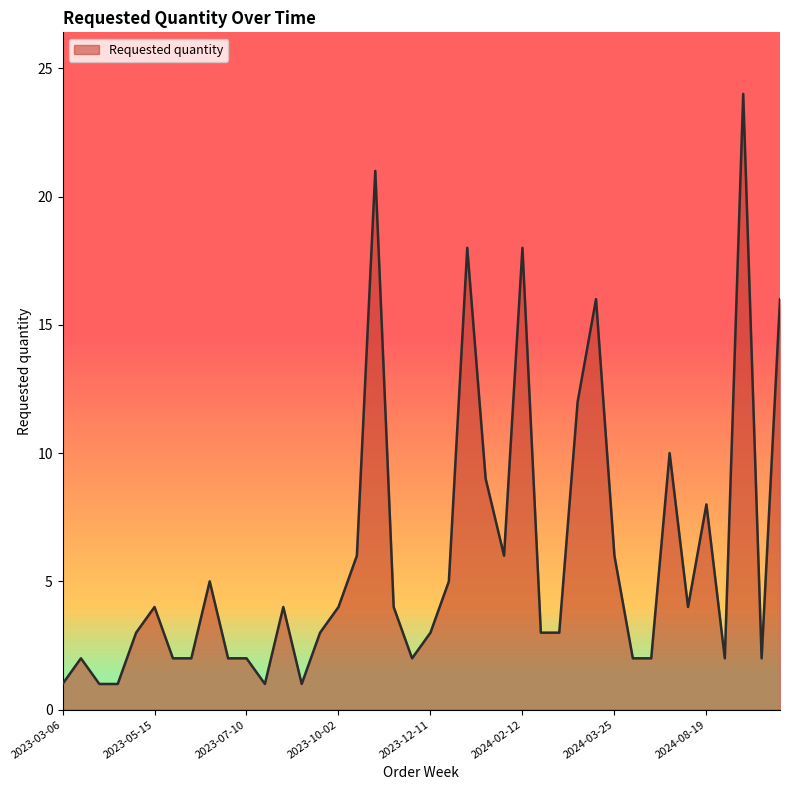

What is the difference between the maximum and minimum values?

23